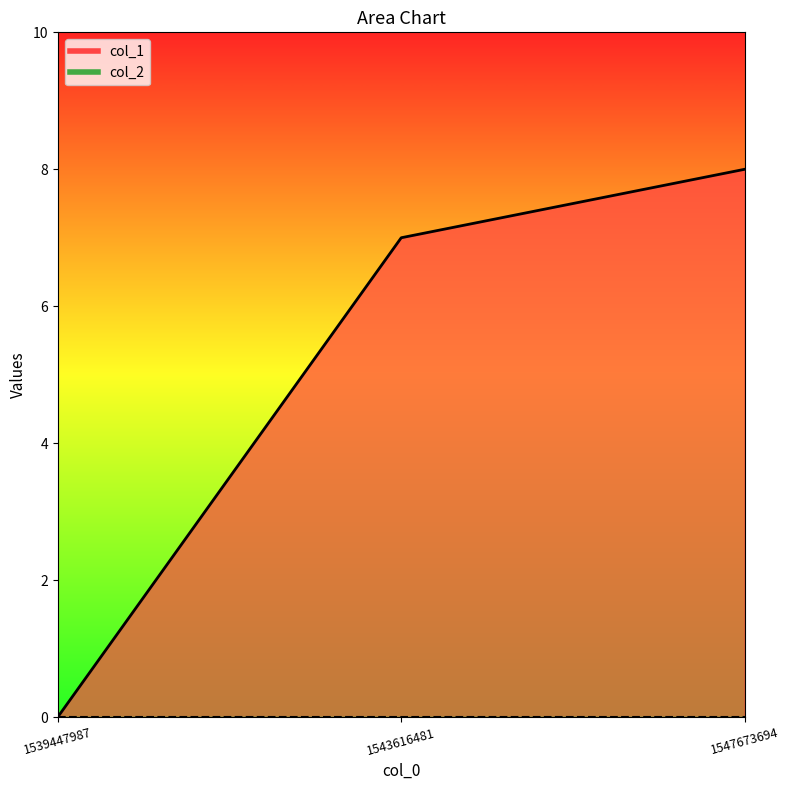

What is the change in value from 1539447987 to 1543616481?

+7